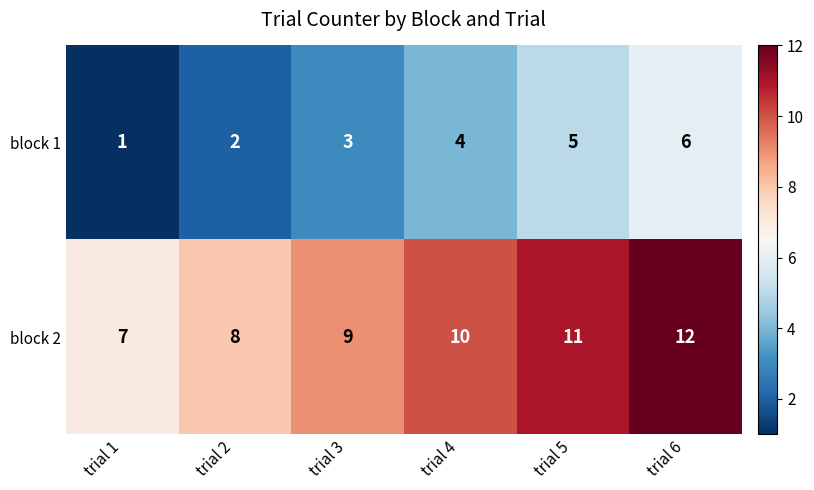

Rank the series at trial 6 from highest to lowest value.

block 2, block 1